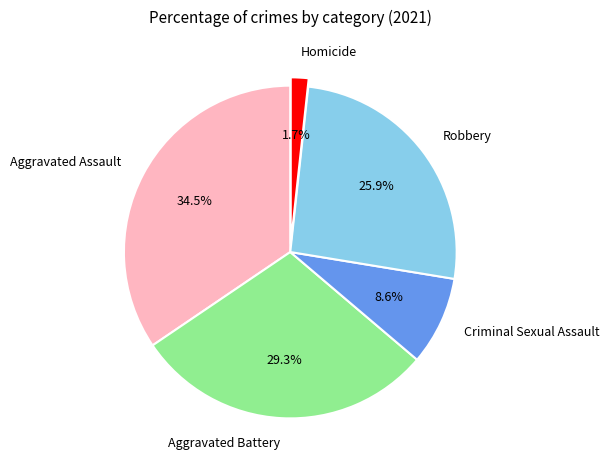

Which slice is the largest?

Aggravated Assault